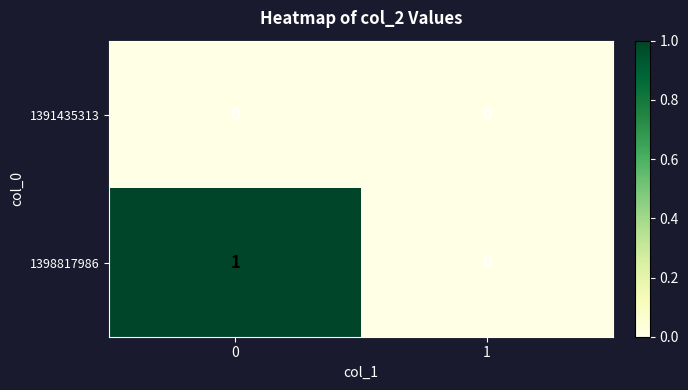

How many distinct data groups are displayed?

2